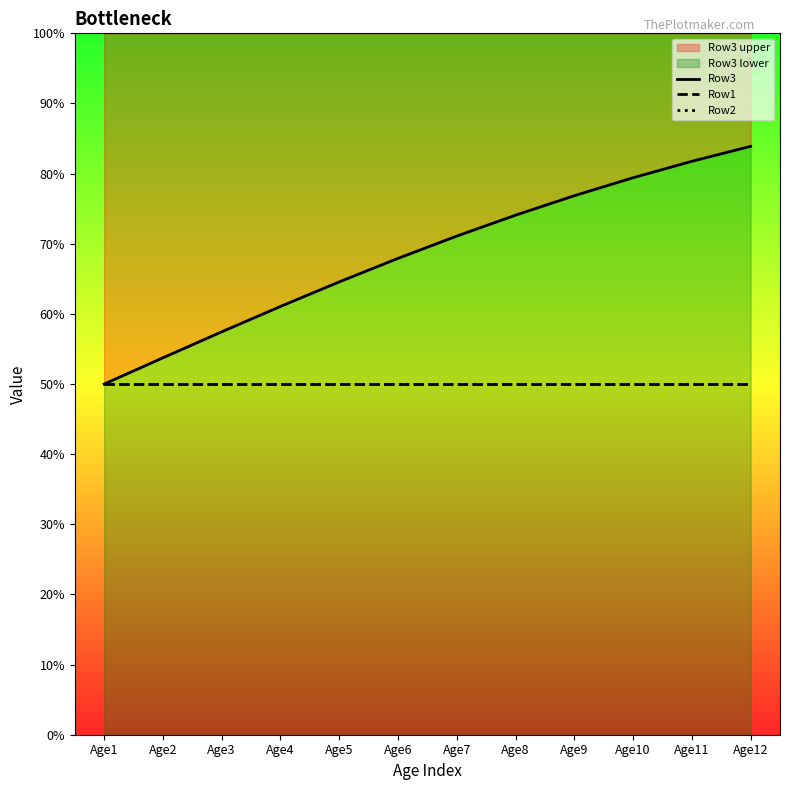

Reading left to right, what are all the values shown in this chart?

Row3: 0.5	0.5	0.6	0.6	0.6	0.7	0.7	0.7	0.8	0.8	0.8	0.8
Row1: 0.5	0.5	0.5	0.5	0.5	0.5	0.5	0.5	0.5	0.5	0.5	0.5
Row2: 0.5	0.5	0.5	0.5	0.5	0.5	0.5	0.5	0.5	0.5	0.5	0.5